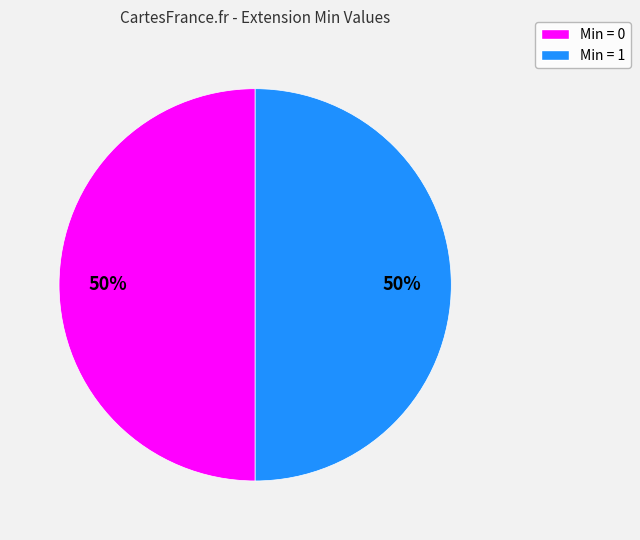

How many segments does this pie chart have?

2